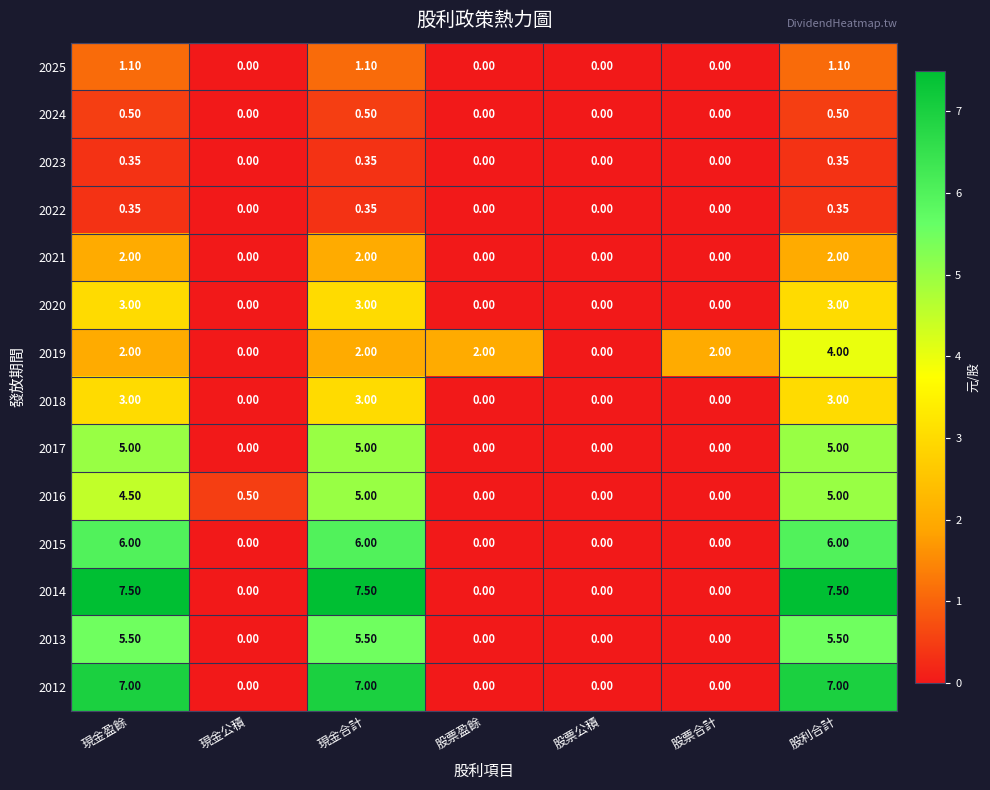

Is the value of 2013 at 現金盈餘 greater than the value of 2015 at 股票合計?

Yes